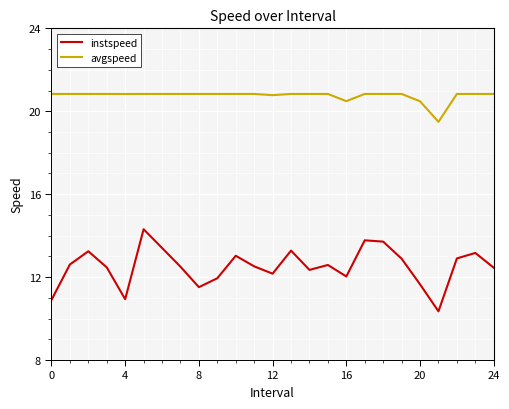

True or false: avgspeed and instspeed intersect in this chart.

False